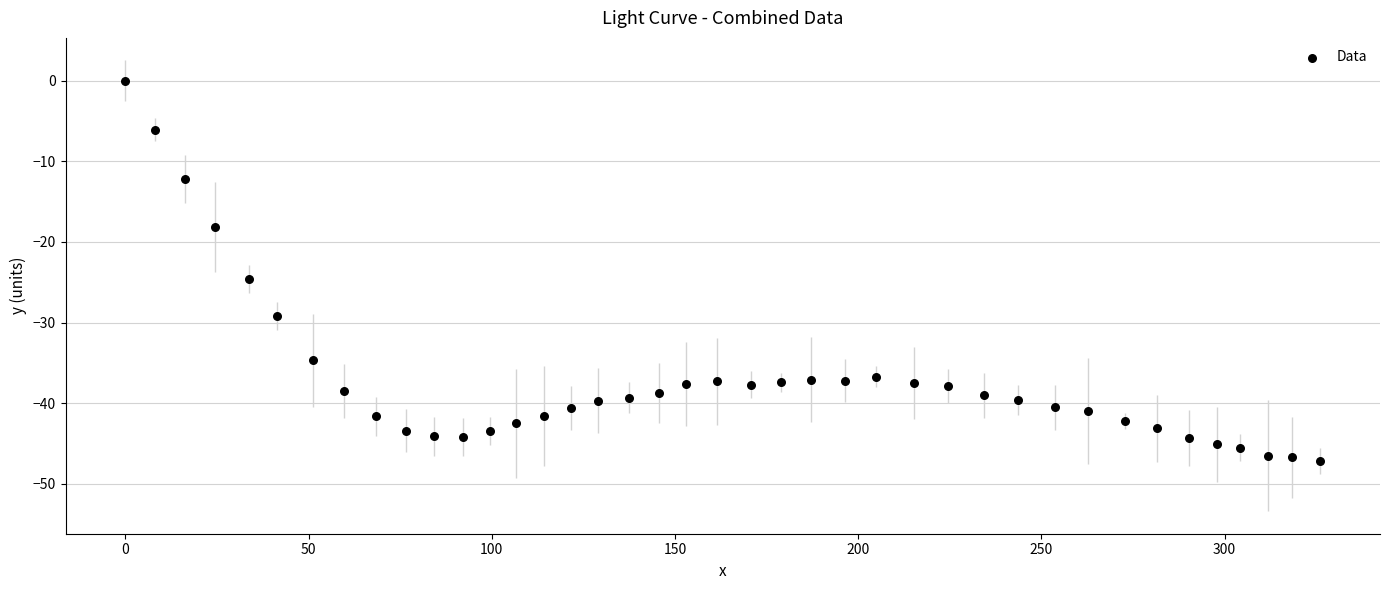

What is the range of X values (max minus min)?

326.1